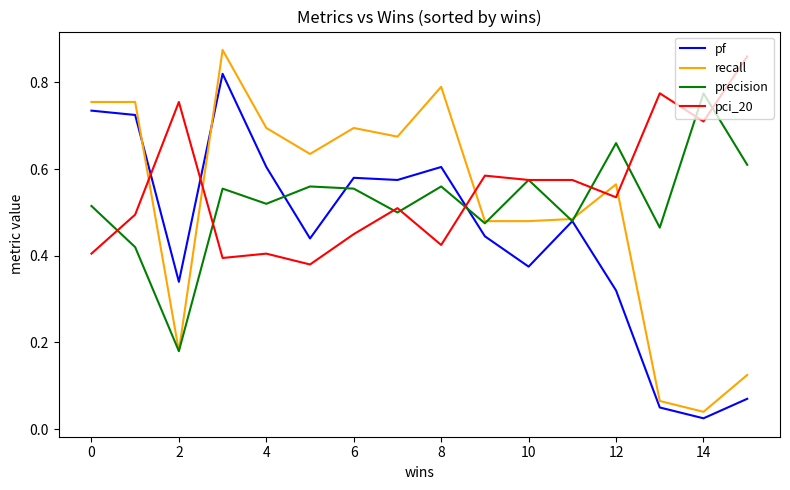

Which series has the widest spread of values?

recall